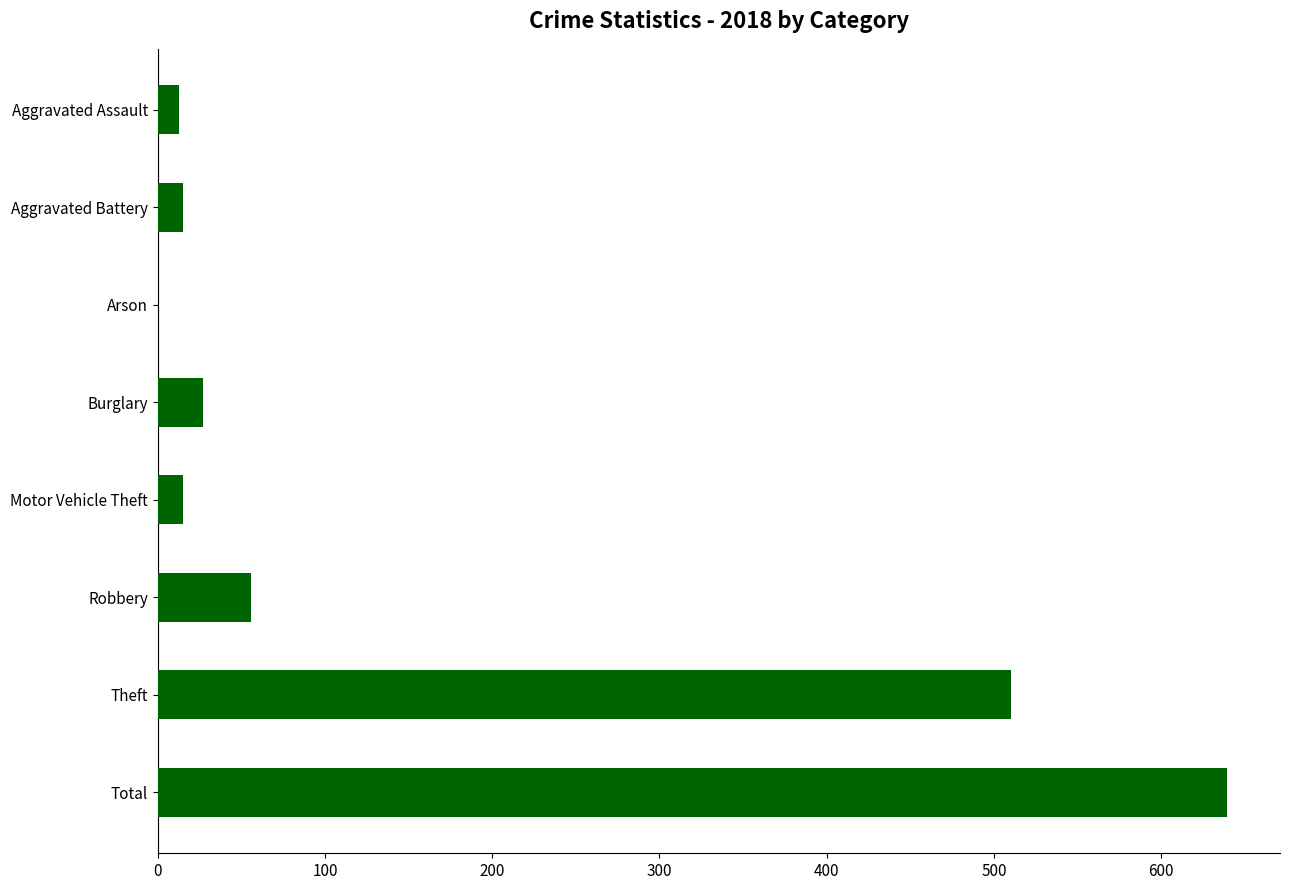

What is the sum of all values?

1275